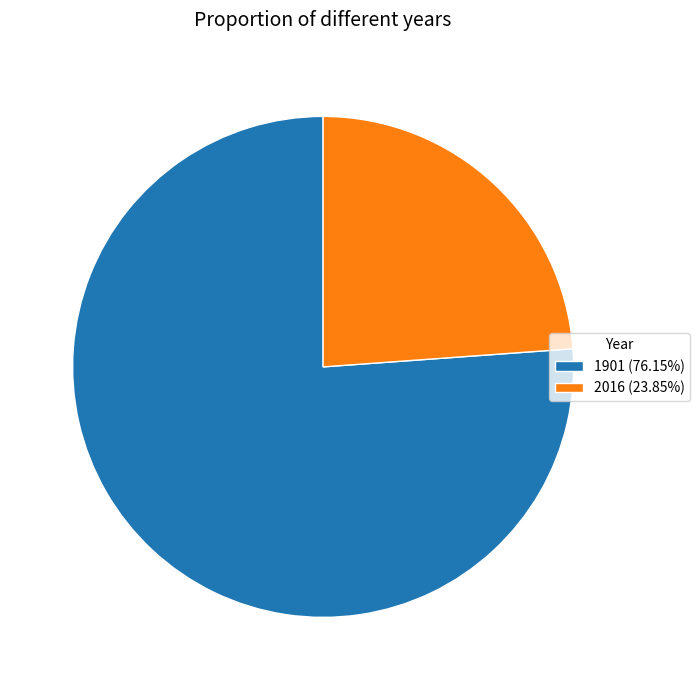

Is the sum of 2016 (23.85%) and 1901 (76.15%) greater than half?

Yes